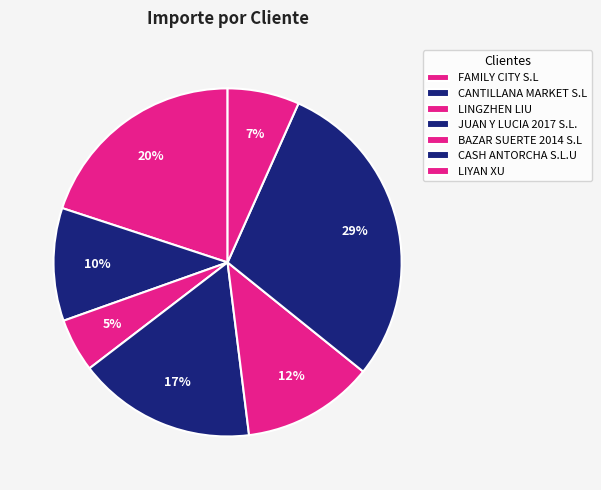

True or false: BAZAR SUERTE 2014 S.L accounts for 12% of the total.

True